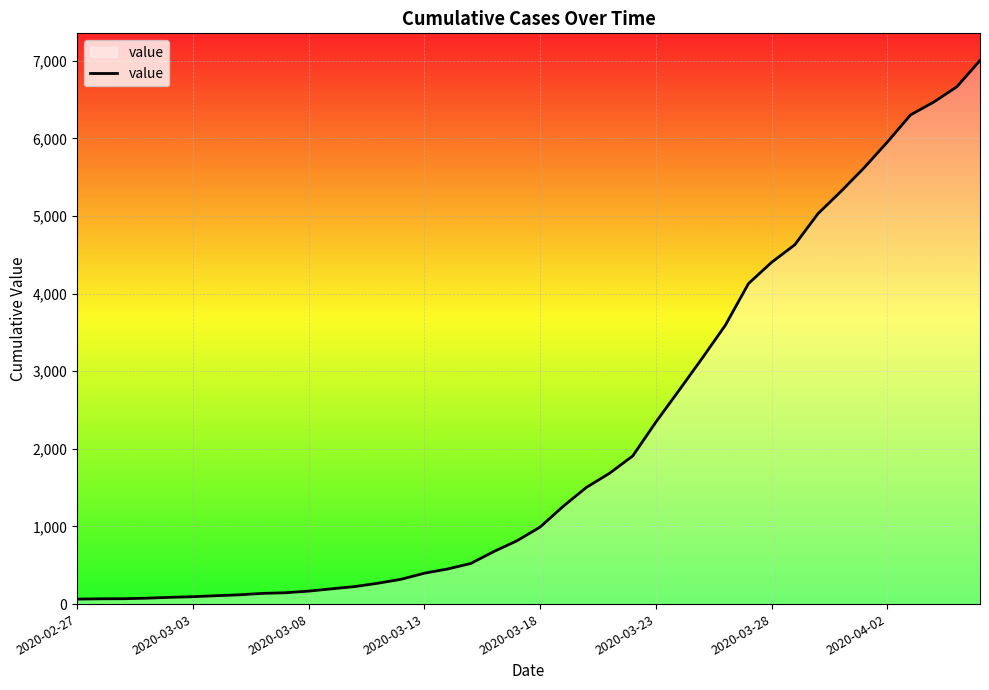

What is the greatest value displayed?

7004